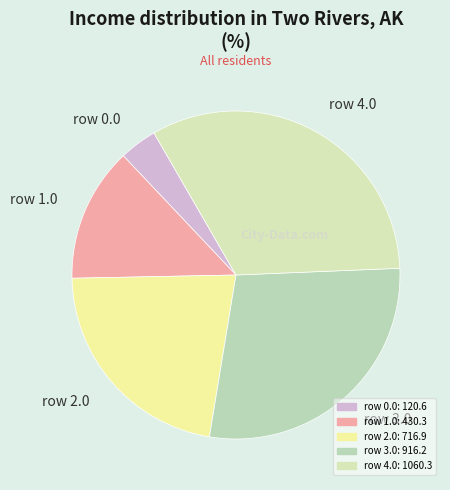

Between row 0.0 and row 1.0, which is larger?

row 1.0